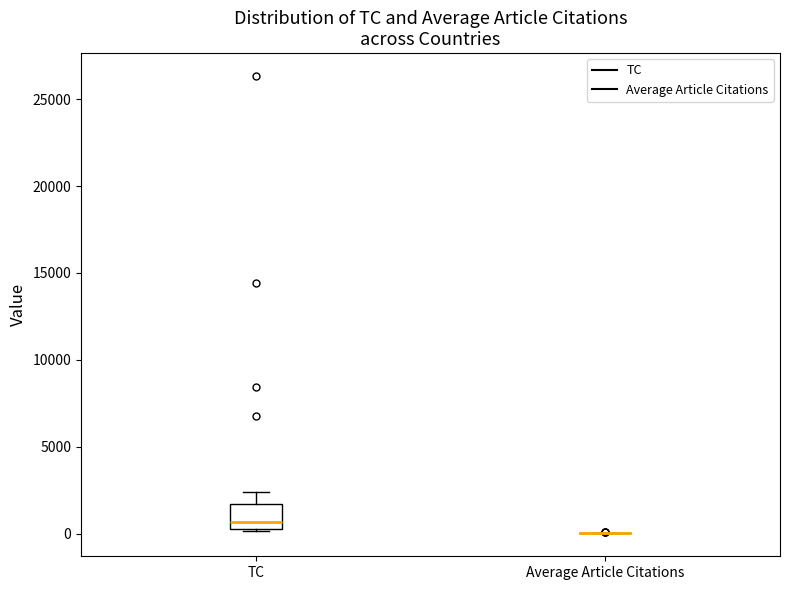

Where is the lower edge of the box for TC on the y-axis? The values are not printed on the chart, so give them approximately, as read against the axis.

500